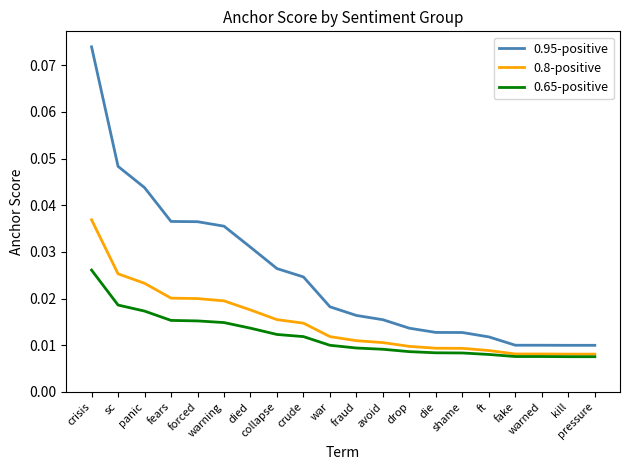

What position from the left is fake?

17